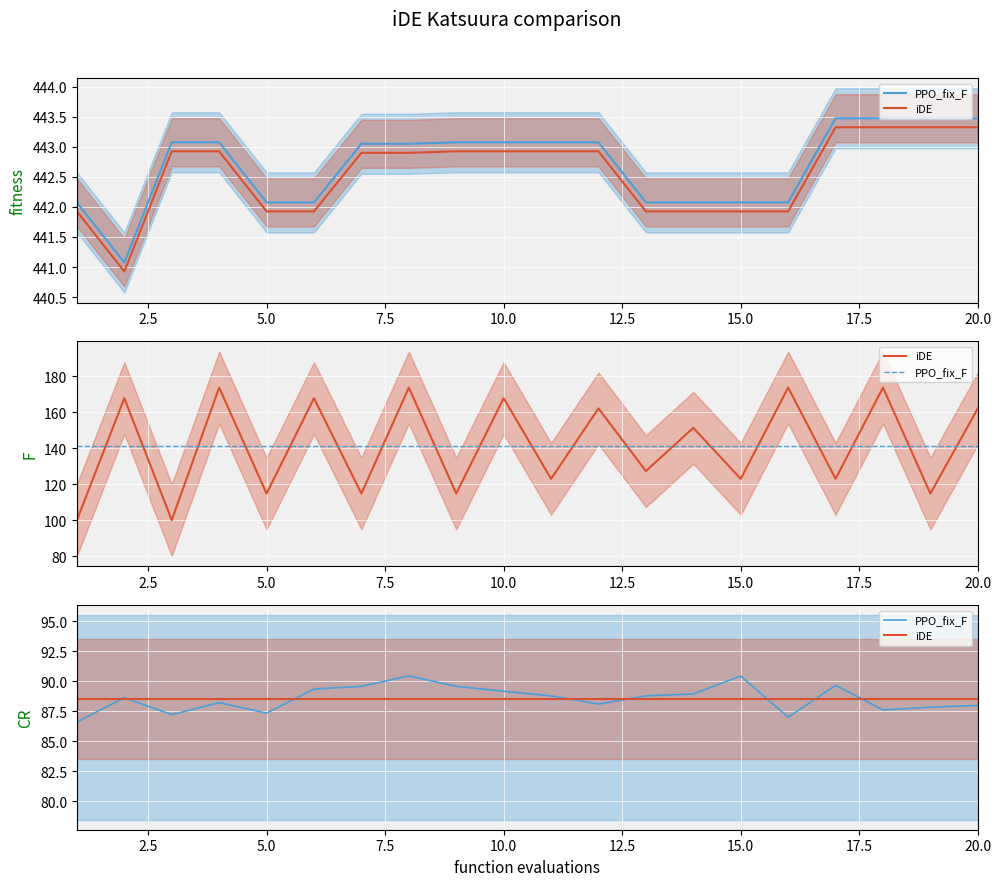

Reading left to right, list all the values displayed in this chart.

PPO_fix_F: 86.6	88.6	87.2	88.2	87.3	89.4	89.6	90.4	89.6	89.2	88.8	88.1	88.8	88.9	90.4	87.0	89.7	87.6	87.8	88.0
iDE: 88.5	88.5	88.5	88.5	88.5	88.5	88.5	88.5	88.5	88.5	88.5	88.5	88.5	88.5	88.5	88.5	88.5	88.5	88.5	88.5